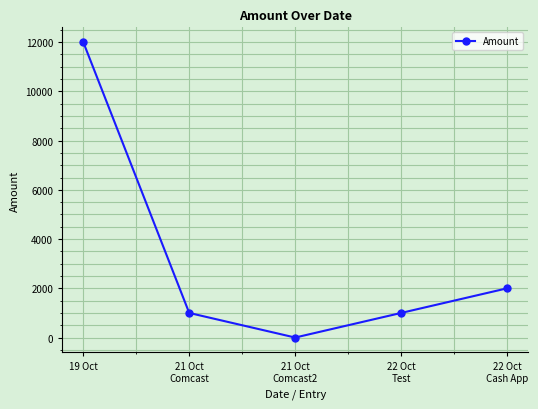

Reading left to right, extract all data points from this chart.

19 Oct=12000	21 Oct
Comcast=1000	21 Oct
Comcast2=1	22 Oct
Test=1000	22 Oct
Cash App=2000